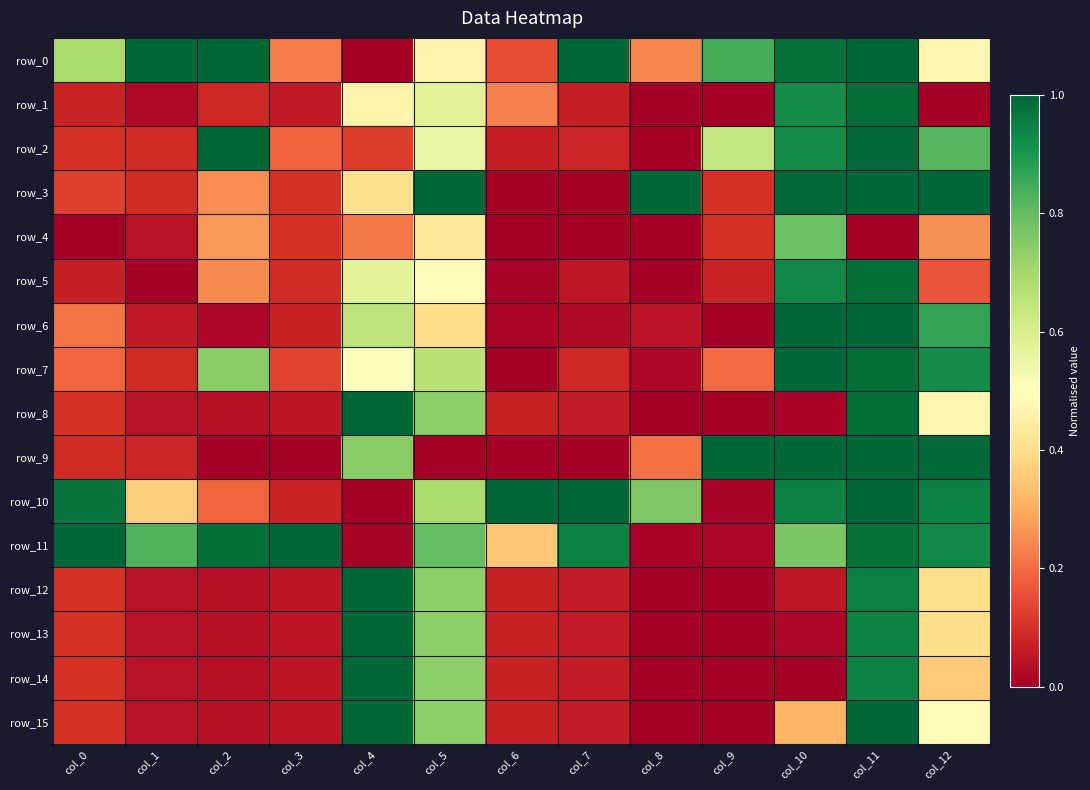

What is the total value across all series at col_1?

2.9